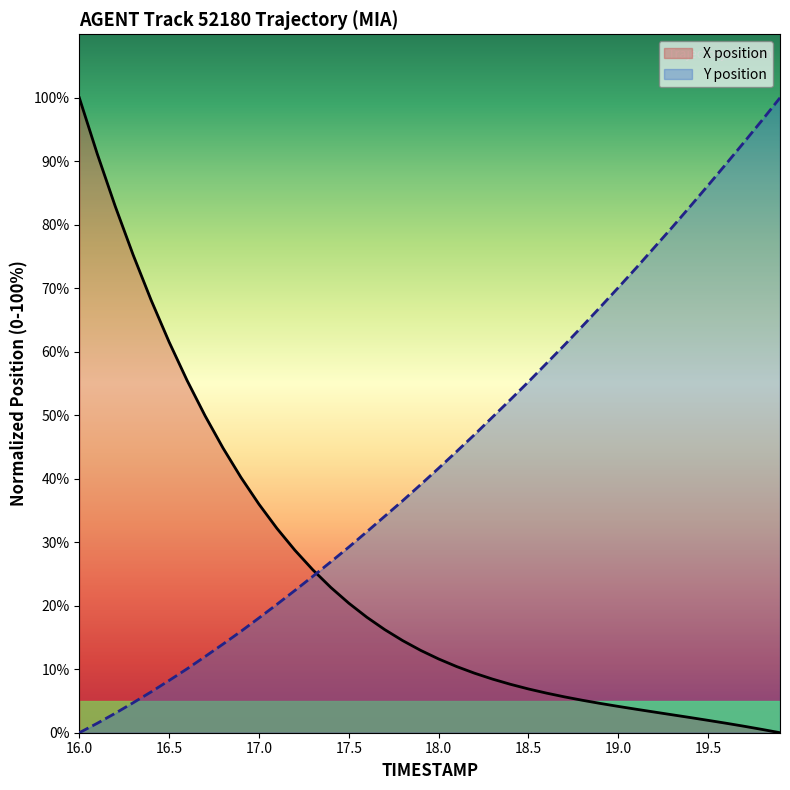

At 16.0, list the series in order from largest to smallest.

X position, Y position